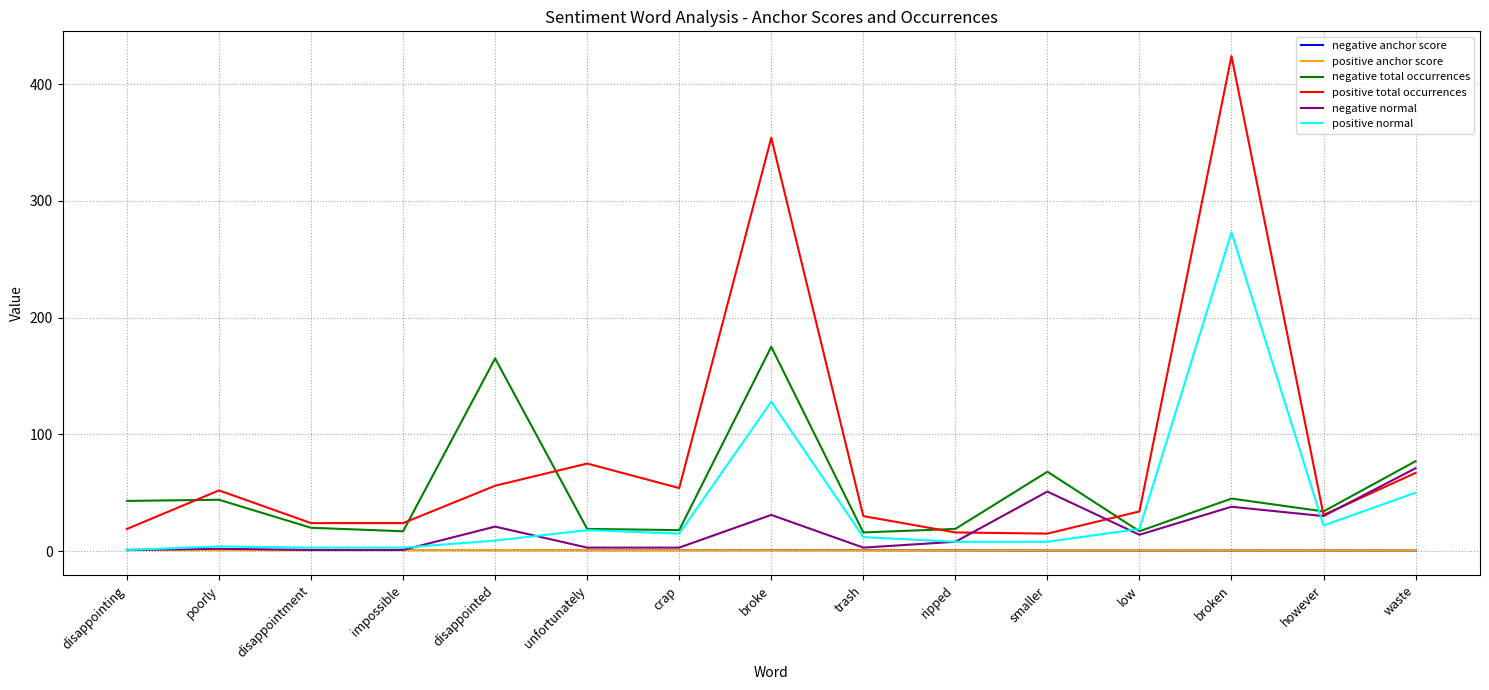

True or false: negative anchor score and negative total occurrences cross at least once.

False